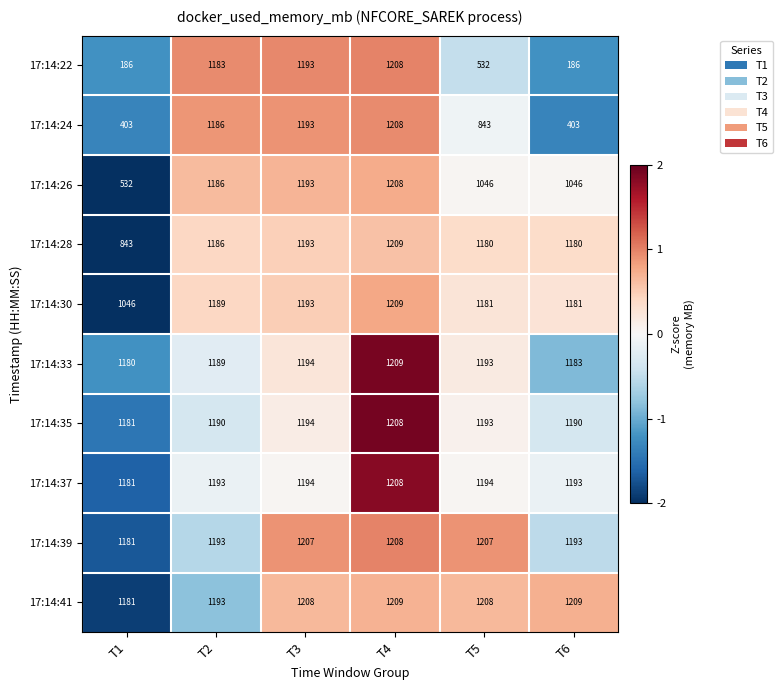

What is the lowest value of the 17:14:33 series?

1180